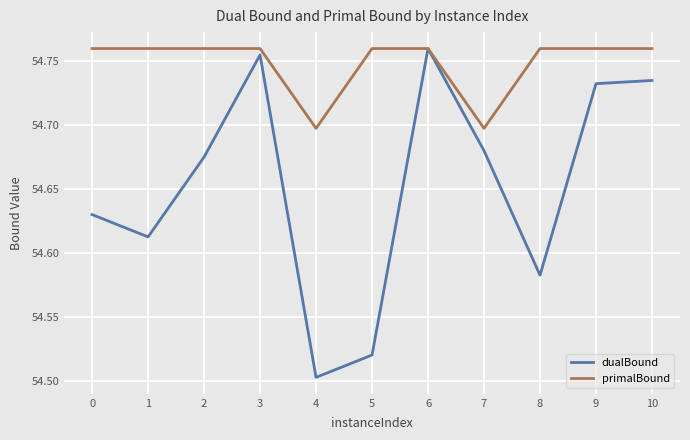

Is the value of primalBound at 2 greater than the value of dualBound at 0?

Yes